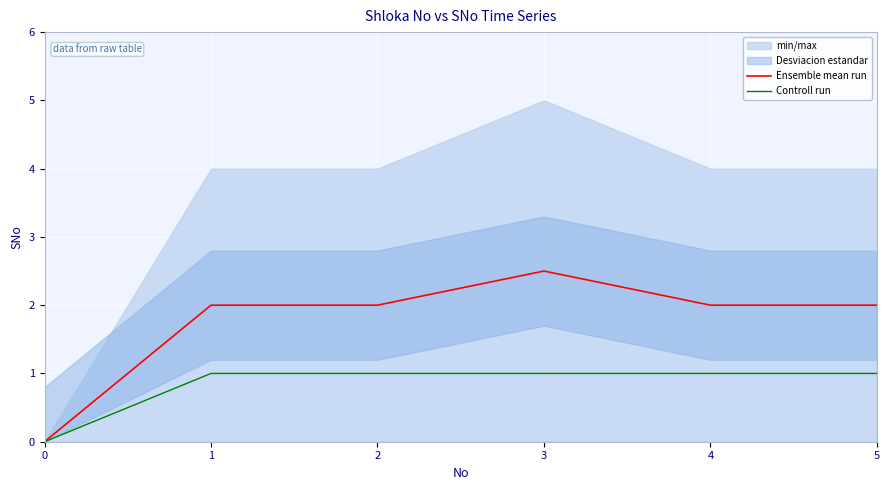

Does the chart display data point markers on the line(s)?

No